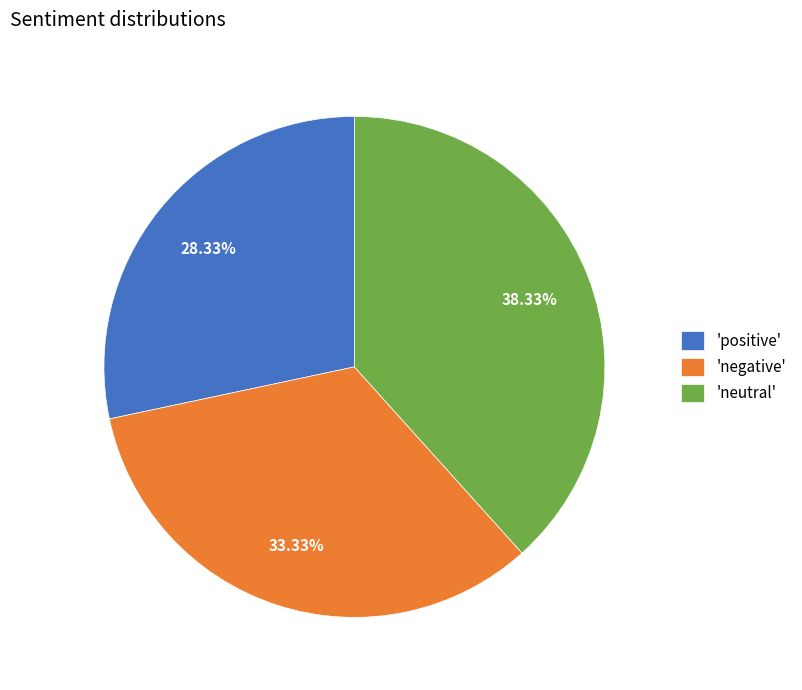

Does any single category account for the majority?

No